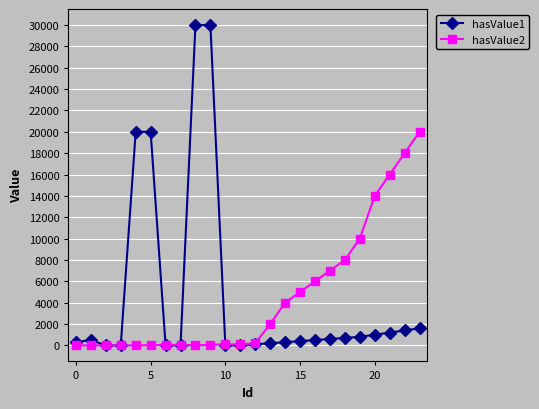

What is the value of the hasValue1 point at the 21st from the left?

1000.0